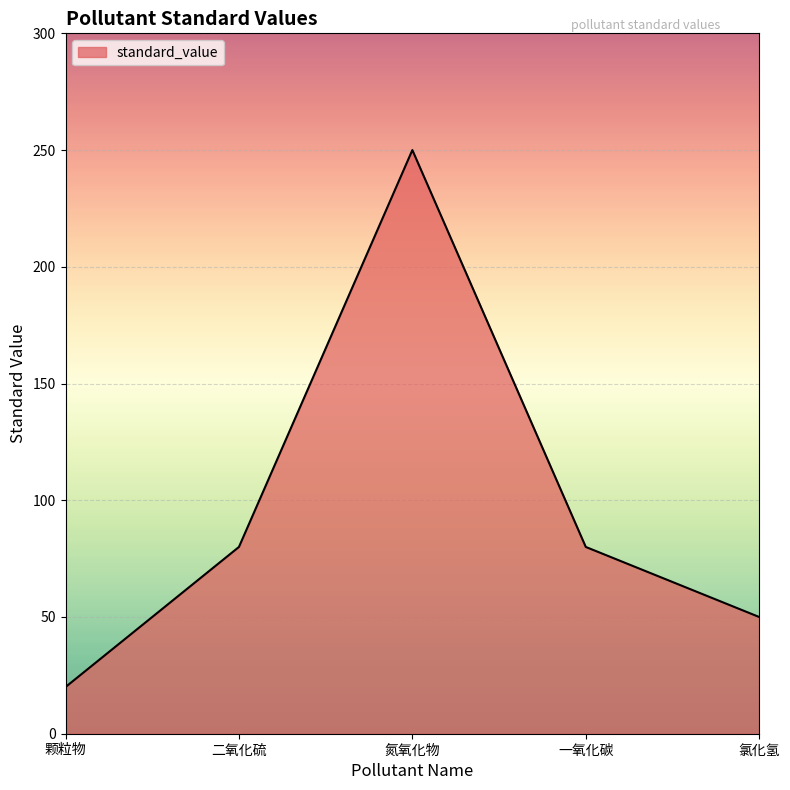

True or false: there are more than 1 points higher than both neighbors.

False